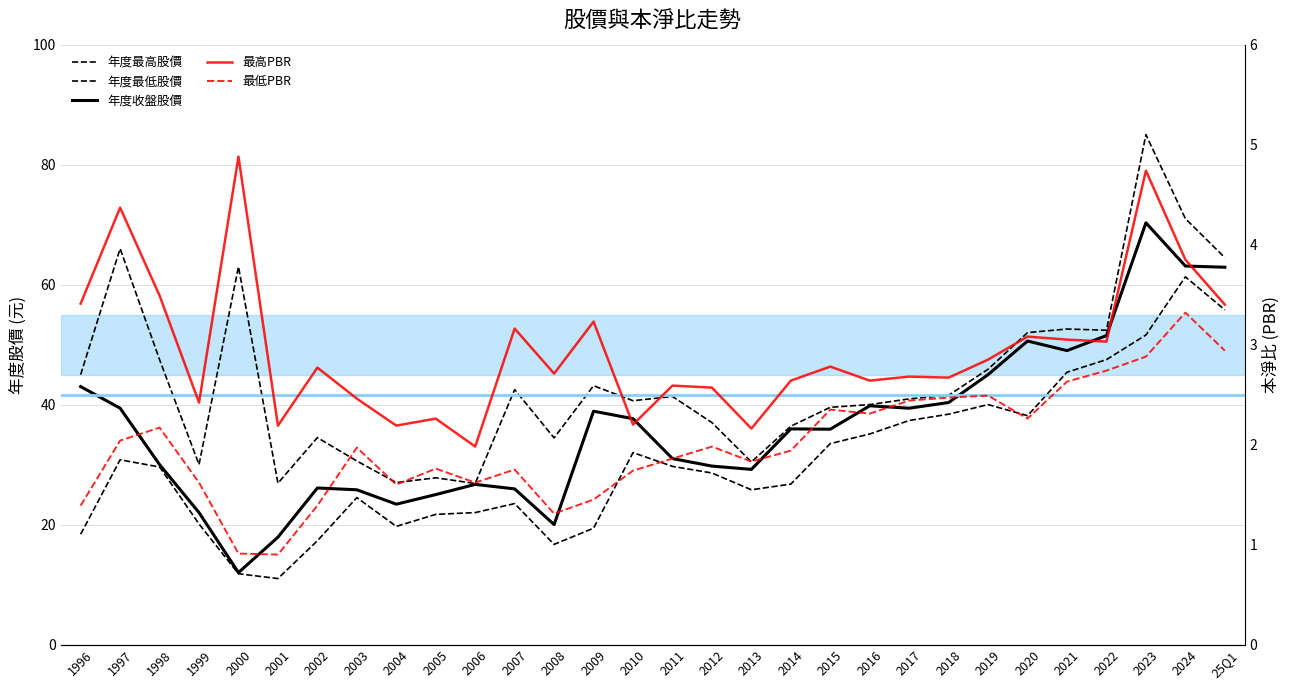

Is it true that 最高PBR equals 6.6 at 1997?

False